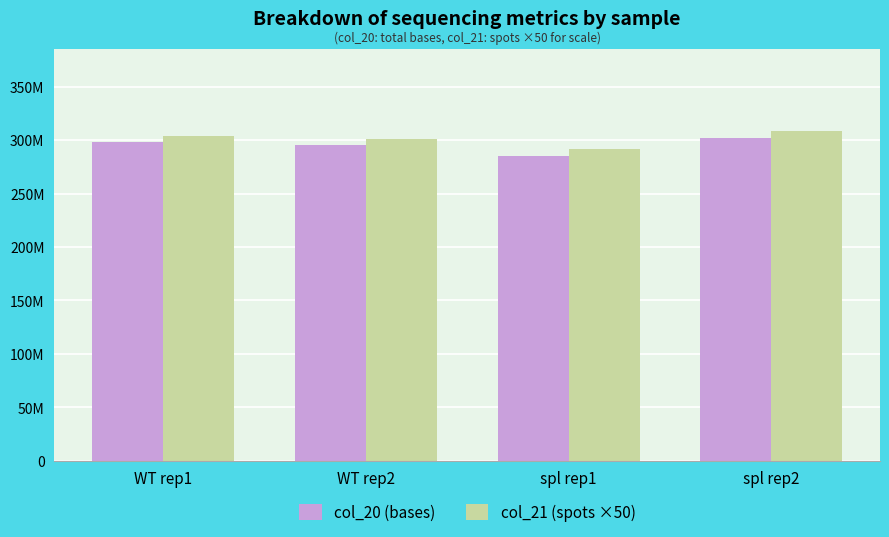

How many col_21 (spots ×50) values are between 301304700 and 308146400?

3